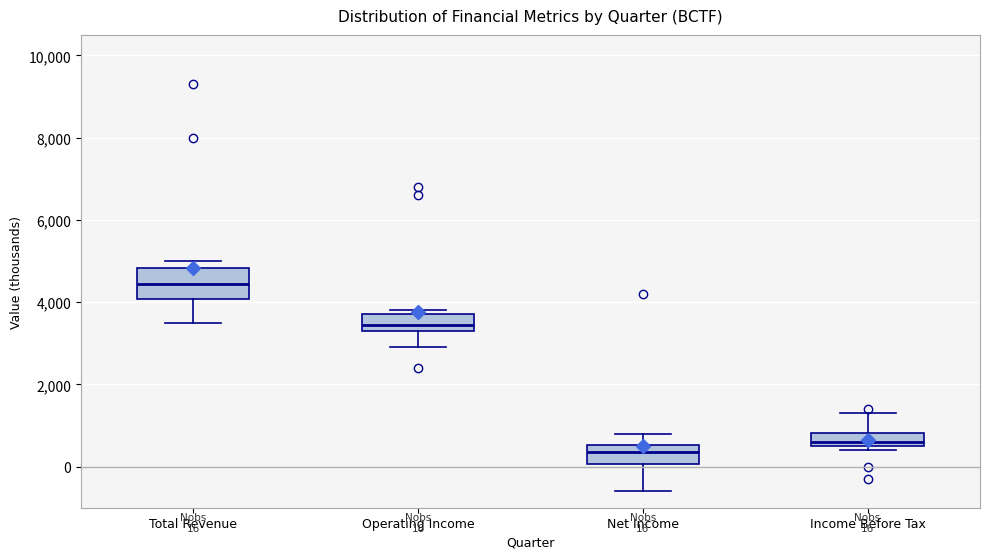

Which box's median line is the highest?

Total Revenue